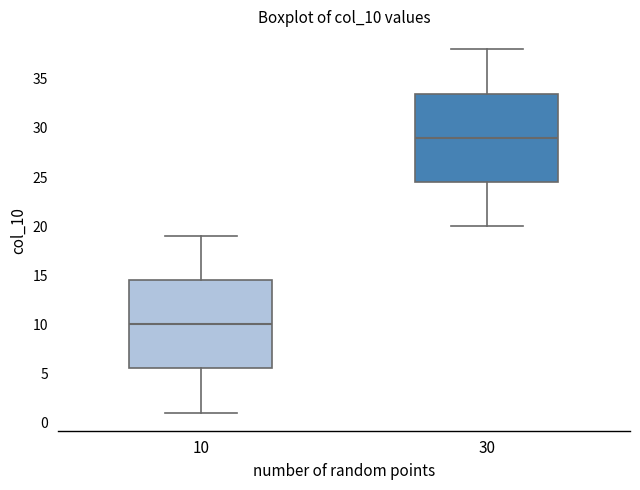

Which box's median line is the lowest?

10